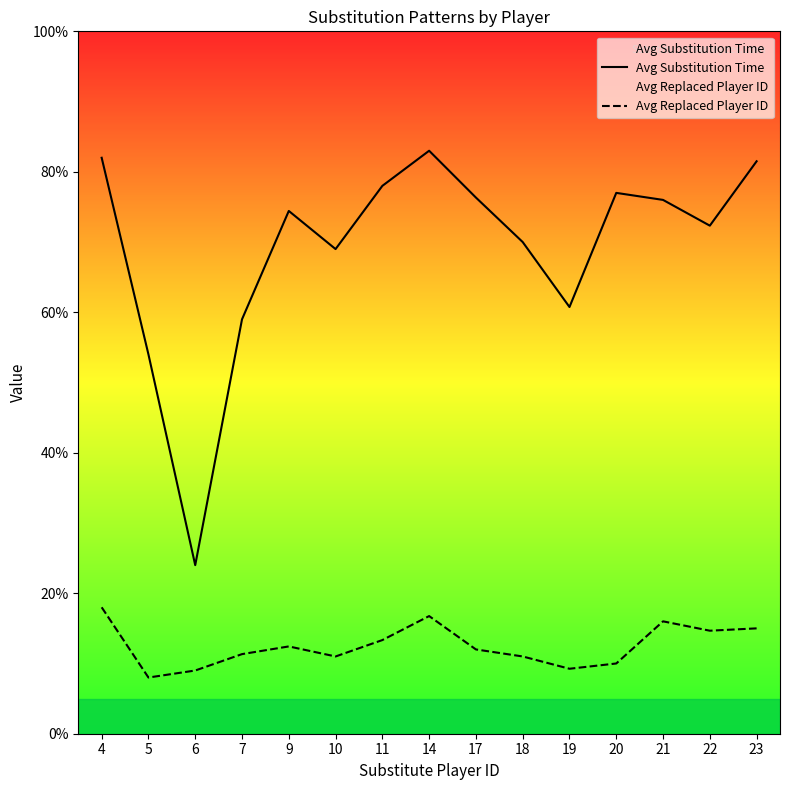

True or false: Avg Replaced Player ID and Avg Substitution Time cross at least once.

False